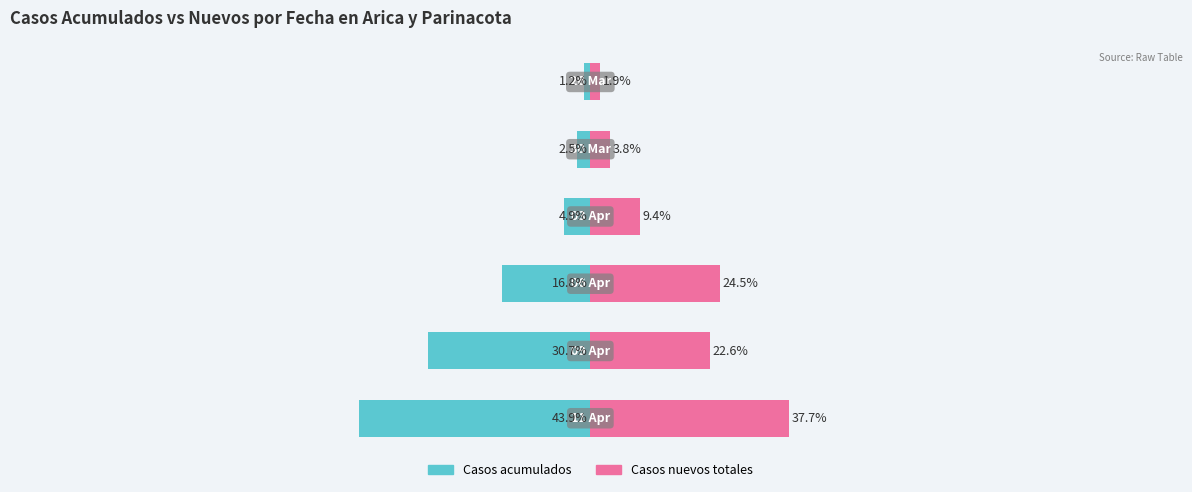

What is the minimum value for Casos nuevos totales?

1.9